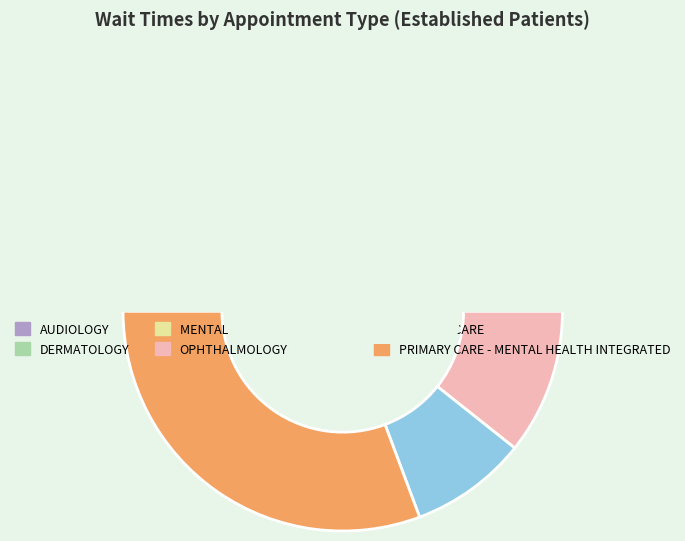

Does MENTAL HEALTH INDIVIDUAL account for over 50% of the chart?

No